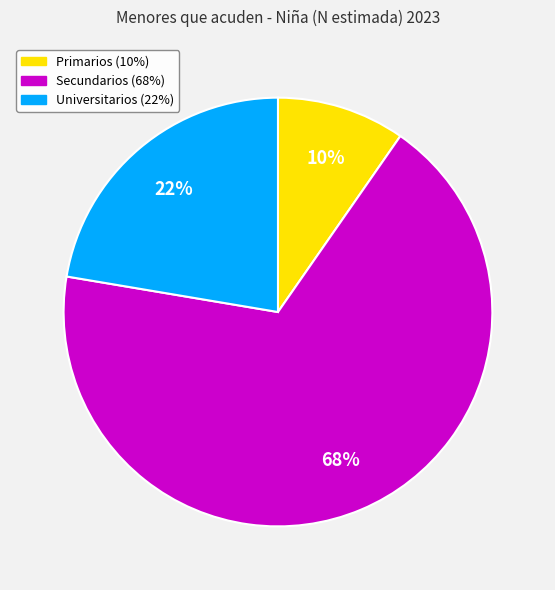

To the nearest percent, what percentage of the pie is Secundarios?

68%